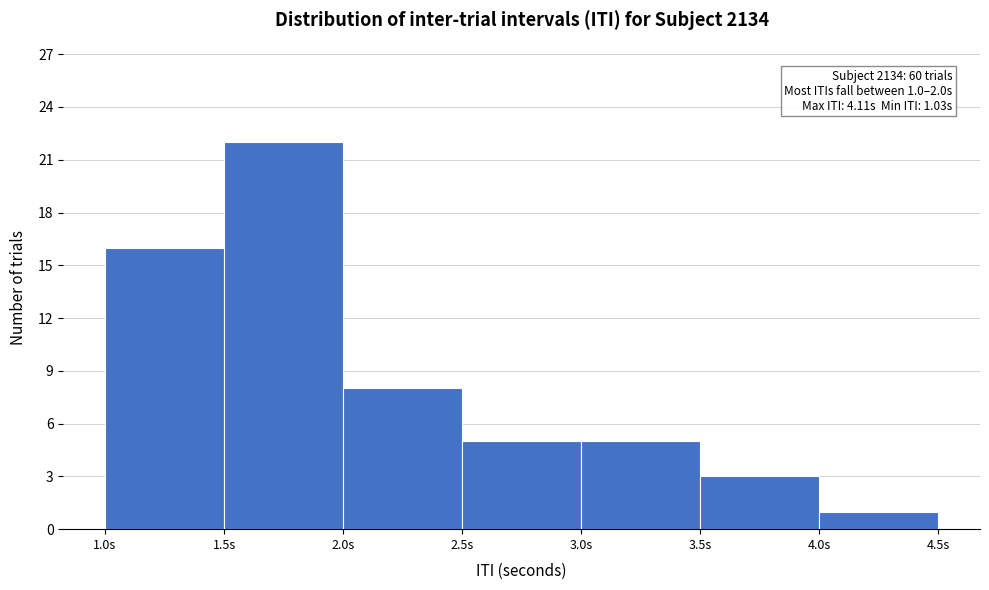

Over which range of the x-axis is the bar tallest?

1.5 to 2.0